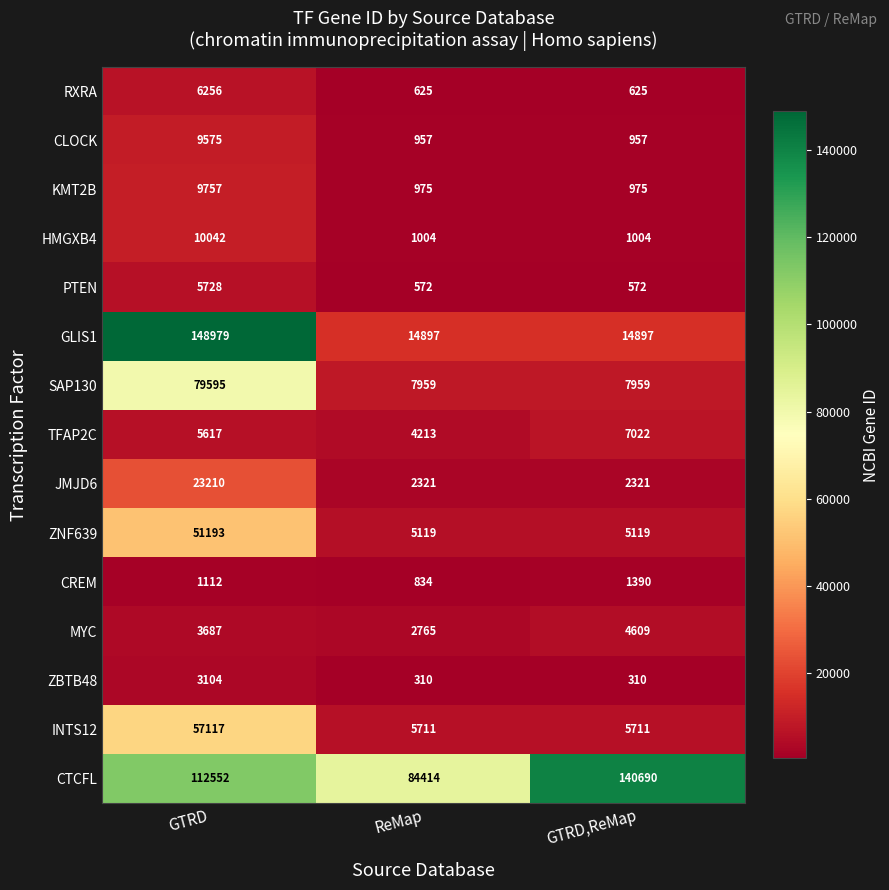

Count the GLIS1 values in the range 14897 to 148979.

3